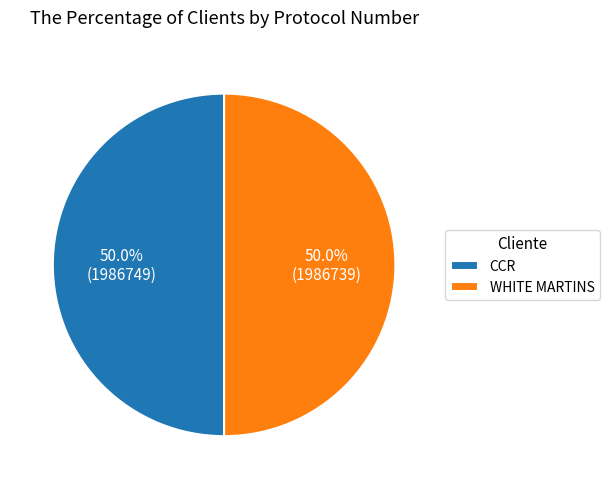

What is the ratio of the value at CCR to the value at WHITE MARTINS?

1.0